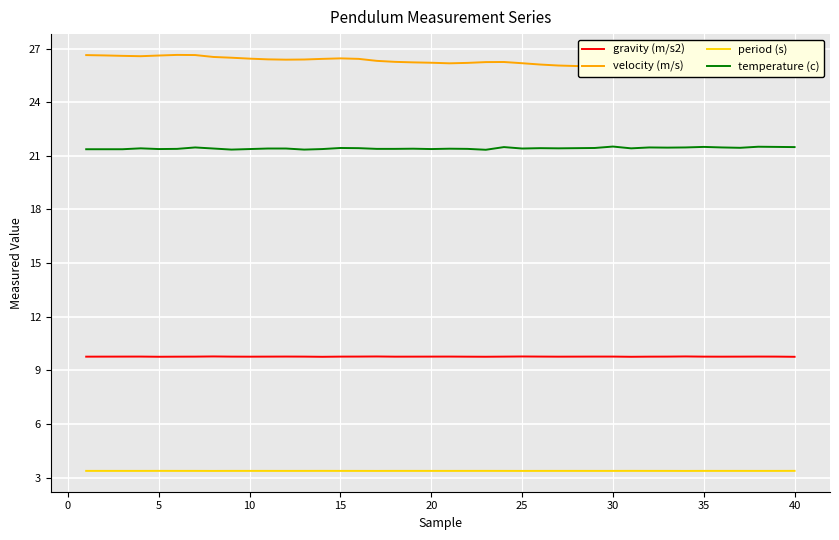

What is the highest value of the period (s) series?

3.4